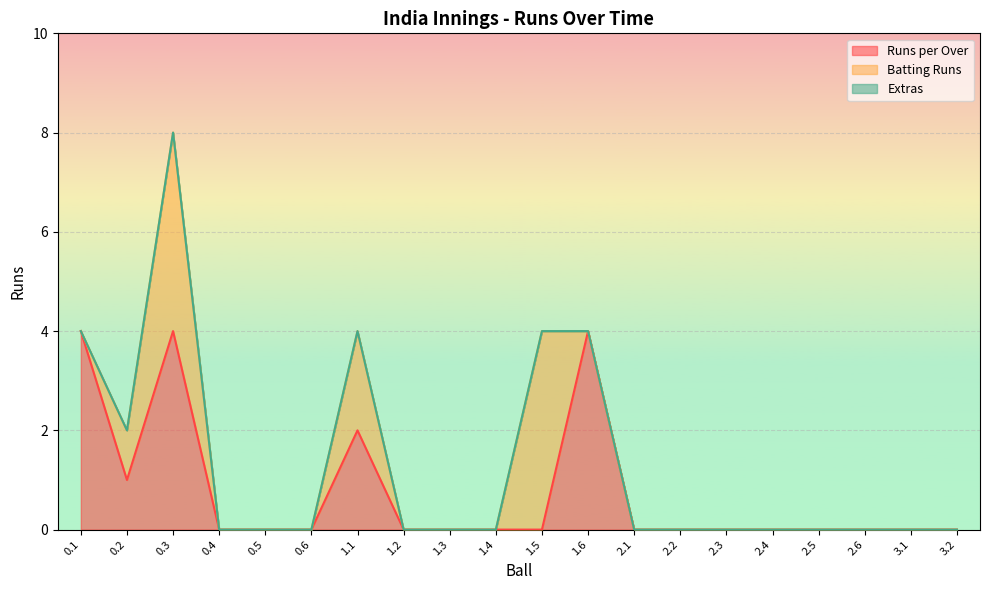

What is the highest value of the Runs per Over series?

4